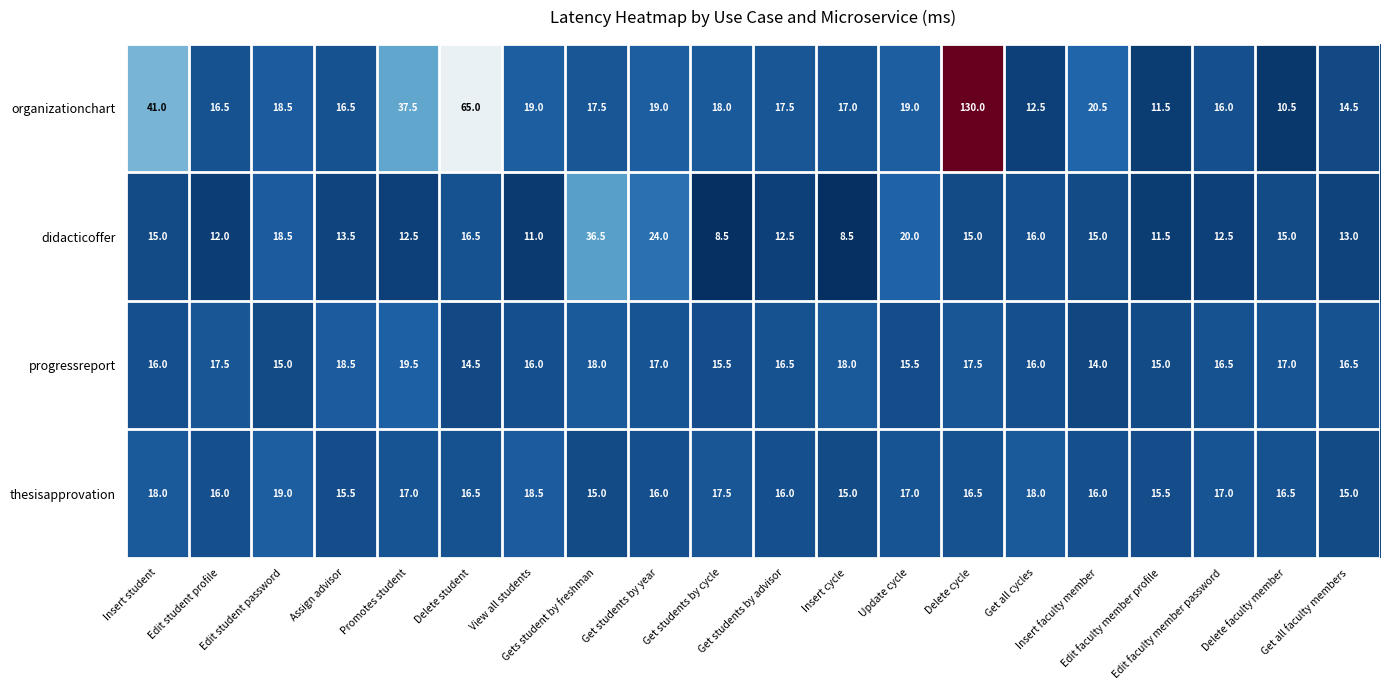

What is the average value of the progressreport series?

16.5